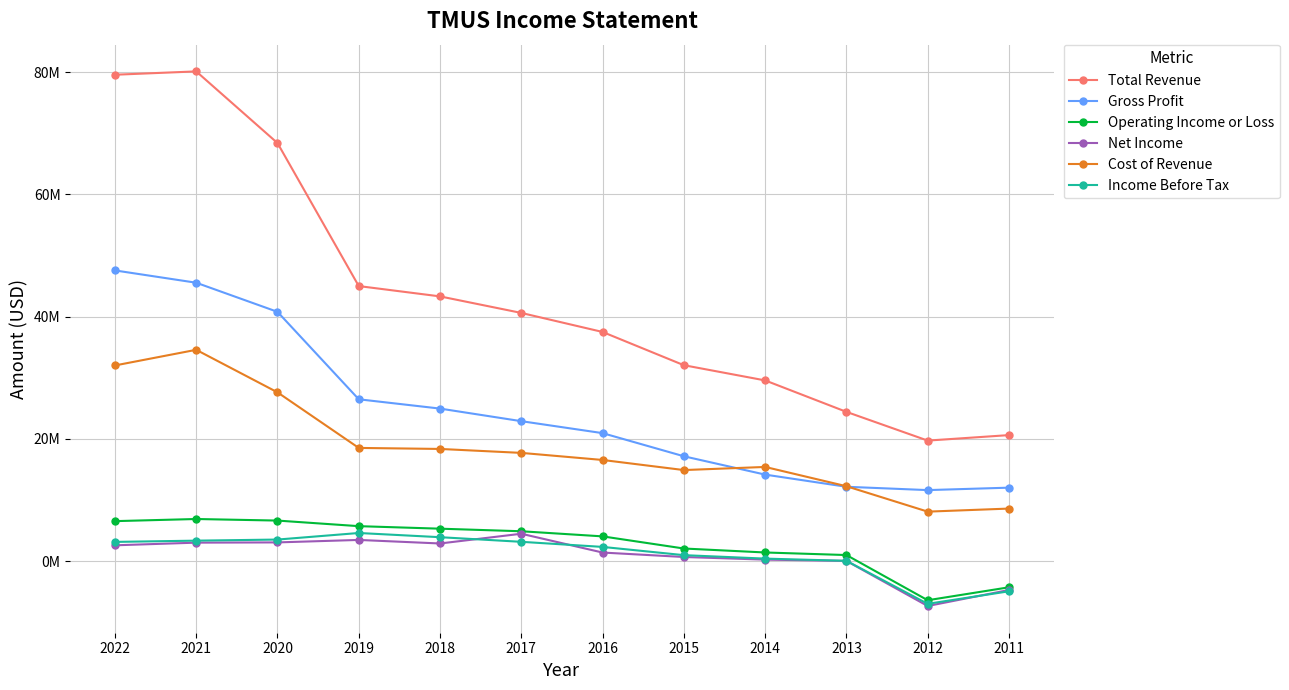

Does the chart have visible grid lines?

Yes